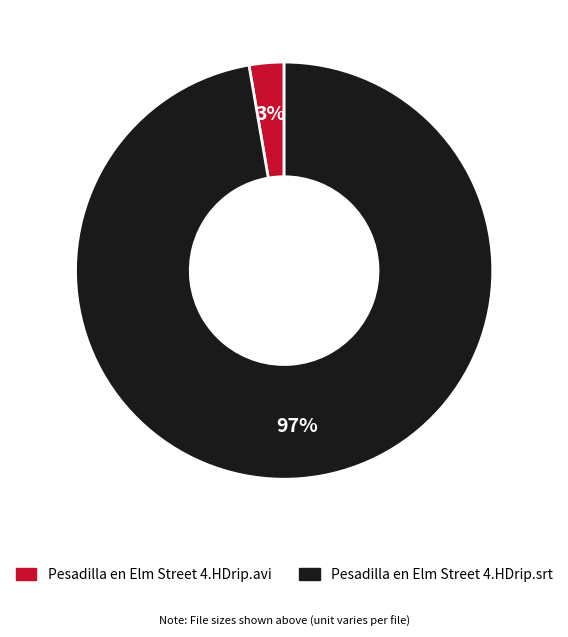

Which slice is the smallest?

Pesadilla en Elm Street 4.HDrip.avi